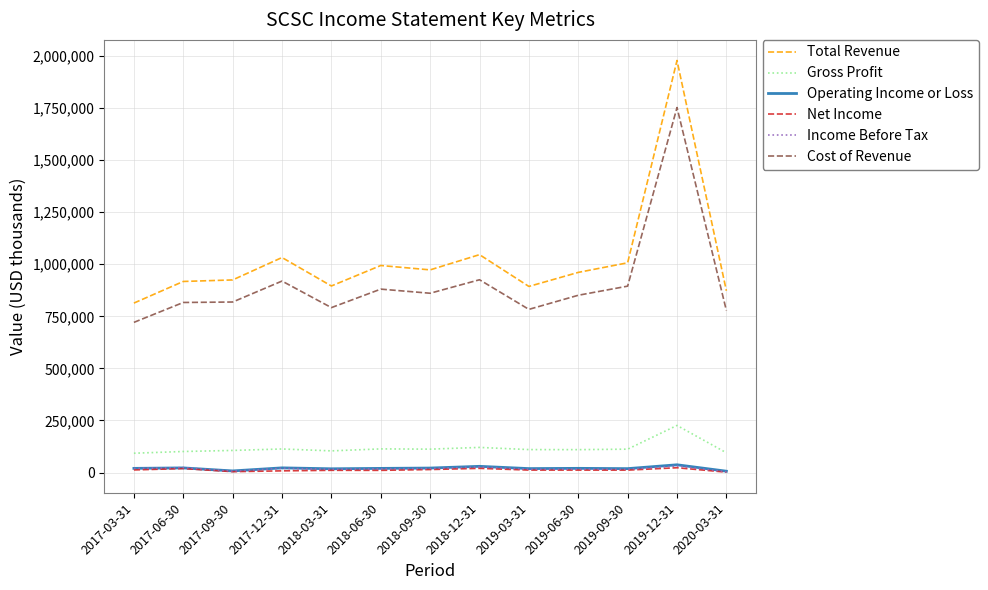

True or false: Cost of Revenue has a value of 777700 at 2020-03-31.

True